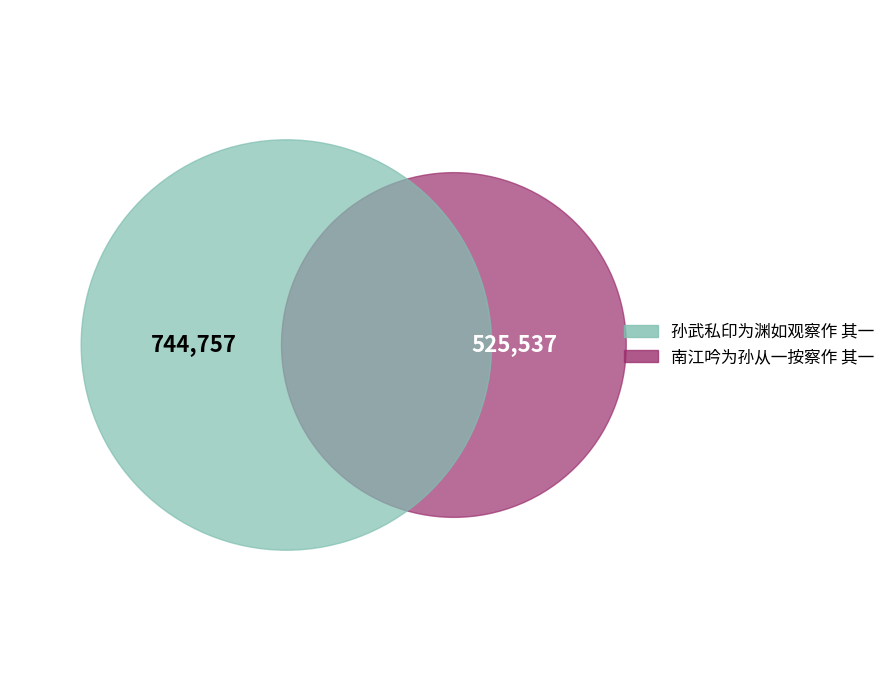

Rank the categories by value from highest to lowest.

孙武私印为渊如观察作 其一, 南江吟为孙从一按察作 其一